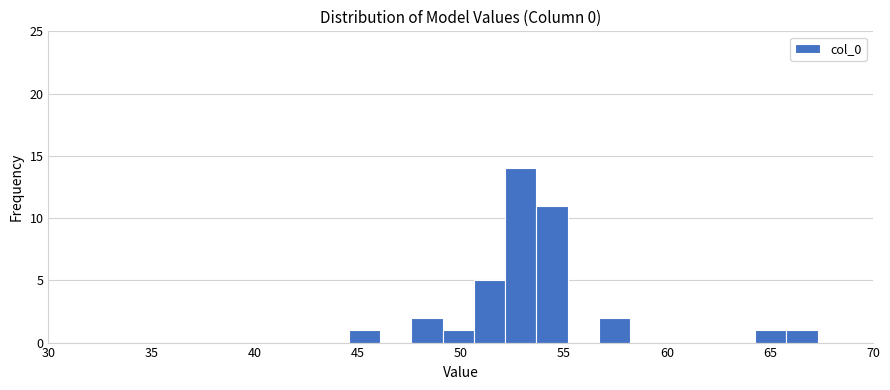

Read against the x-axis, roughly where is the centre of the tallest bar?

53.0